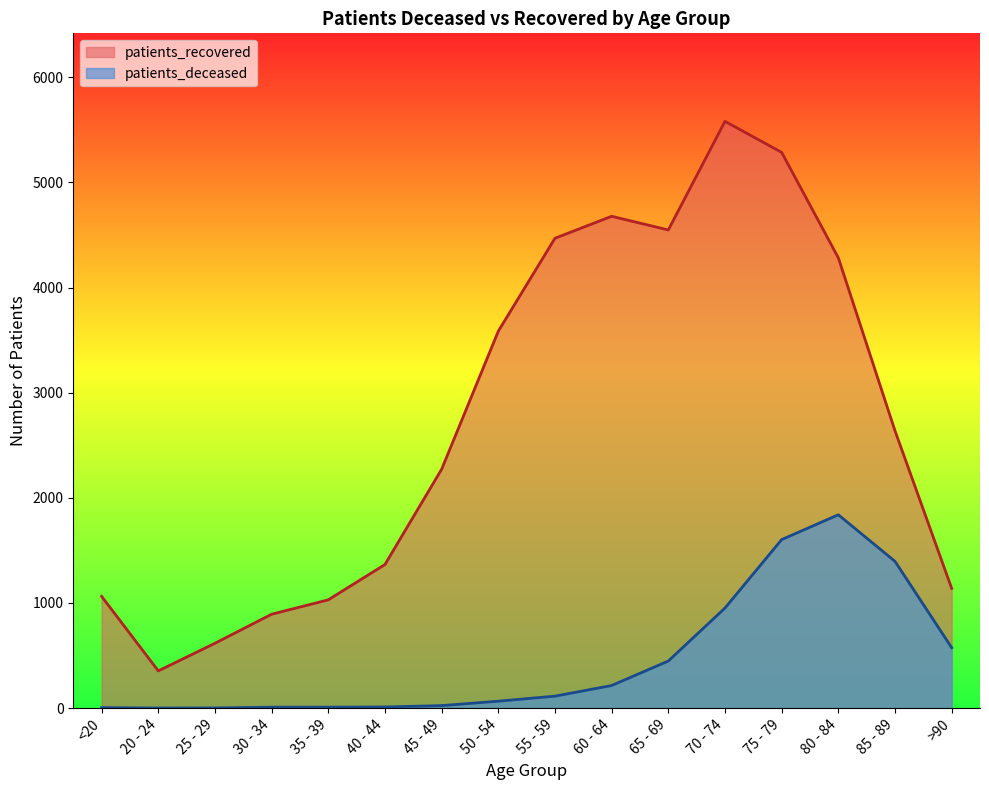

How many lines are shown in the chart?

2